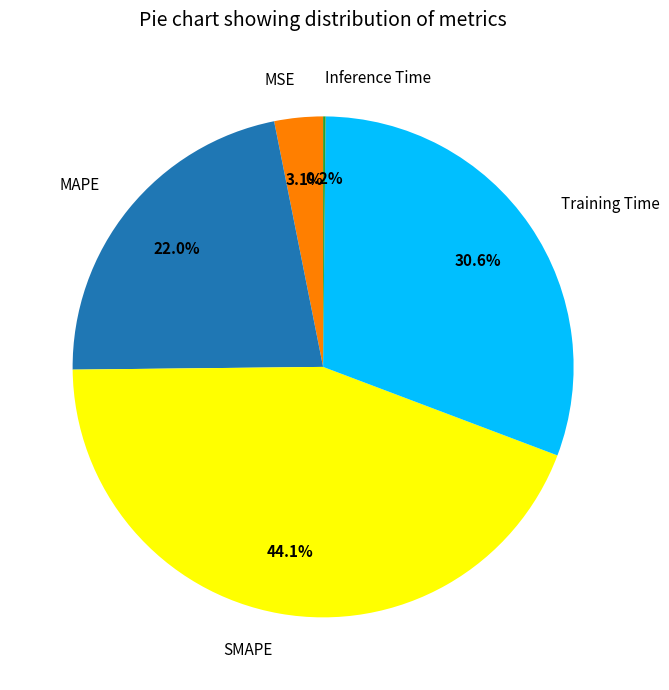

Which category has the biggest portion of the pie?

SMAPE